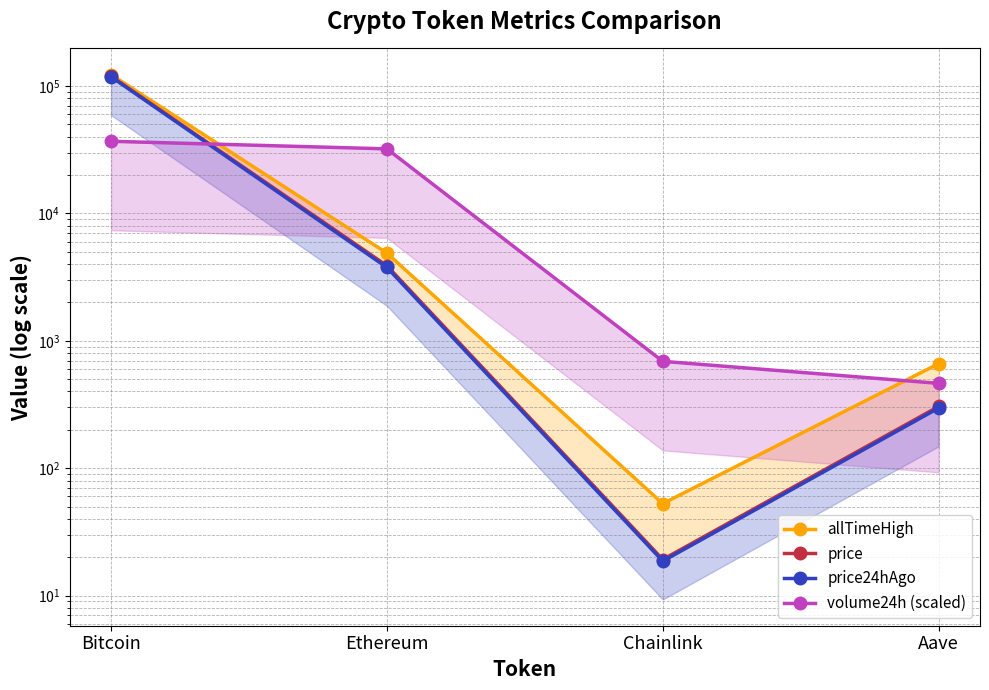

Is it true that allTimeHigh equals 14.9 at Chainlink?

False